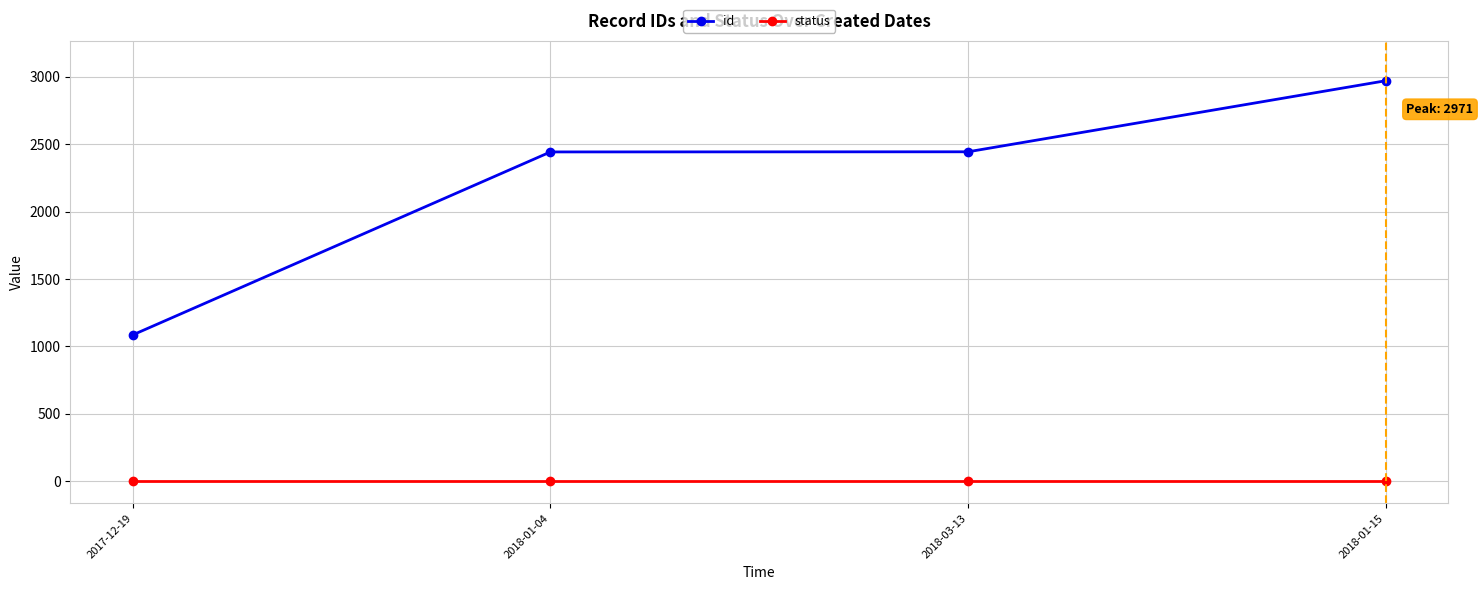

The id series shows 2443 at 2018-01-04. True or false?

True